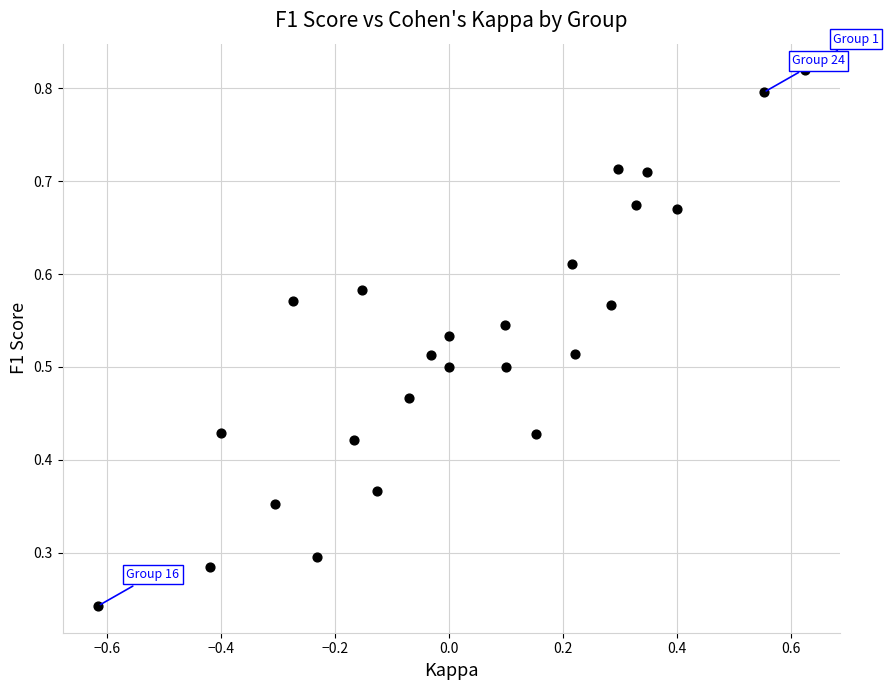

What is the range of X values (max minus min)?

1.2